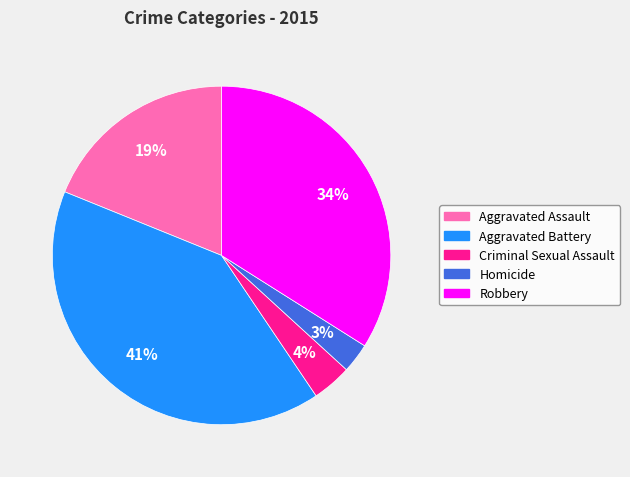

Is there a majority slice in this chart?

No